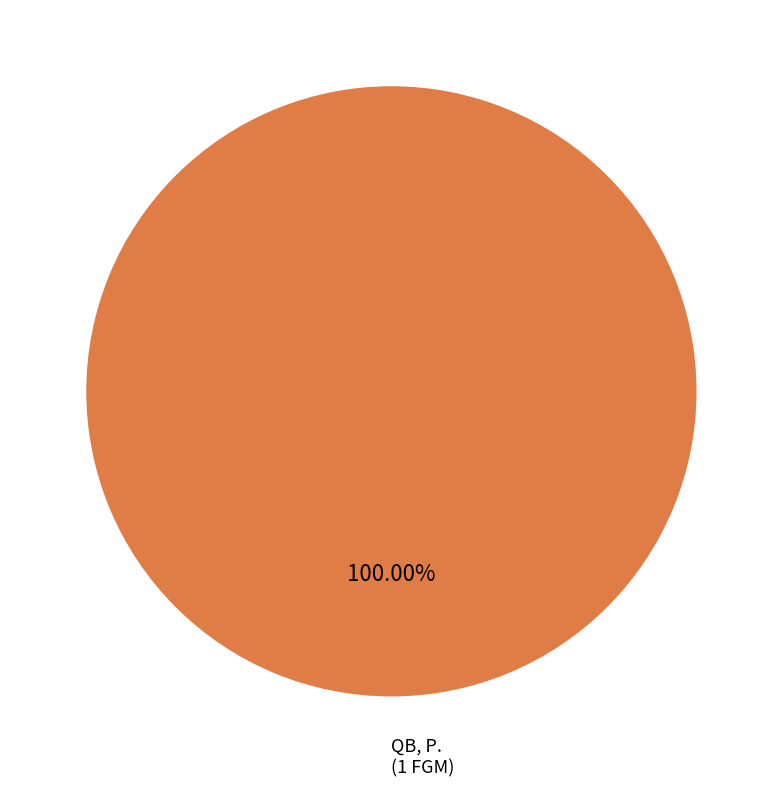

Which slice is the largest?

QB, P.